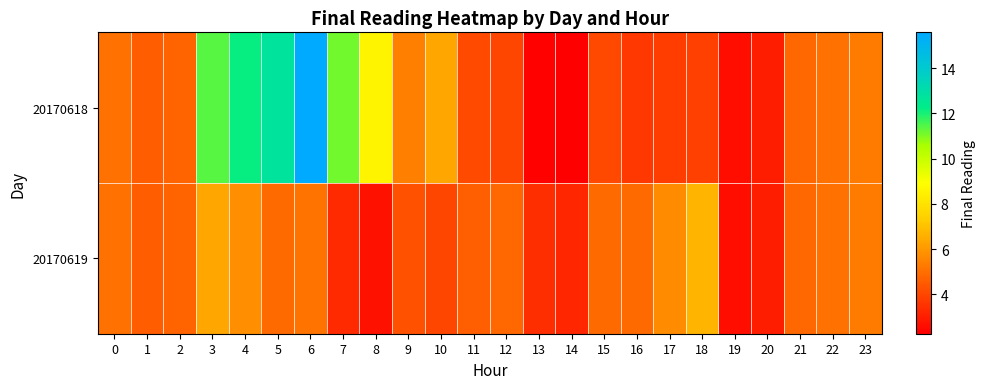

Which series has the widest spread of values?

20170618